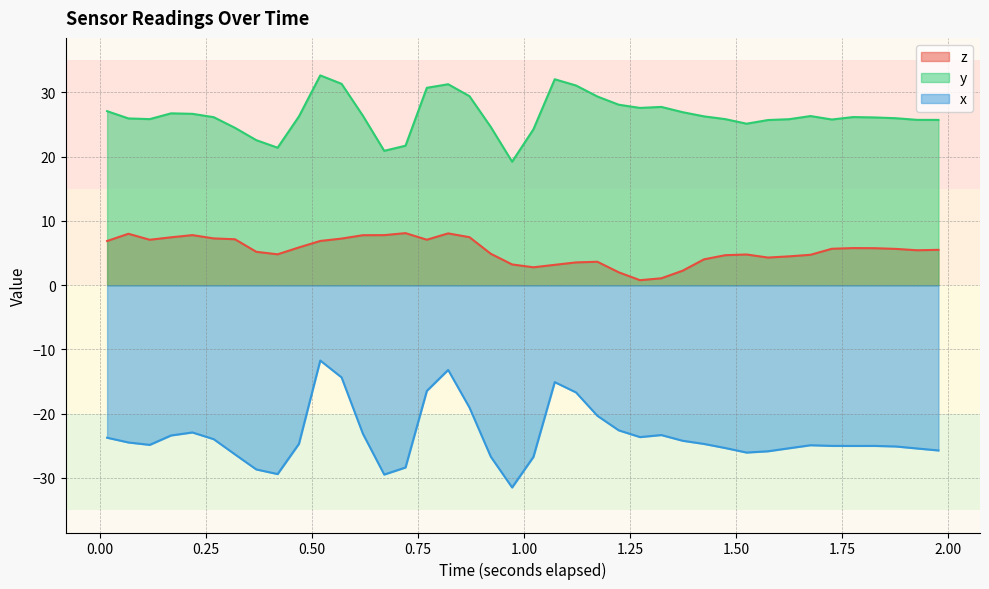

What is the difference between the maximum and minimum values in the y series?

13.4